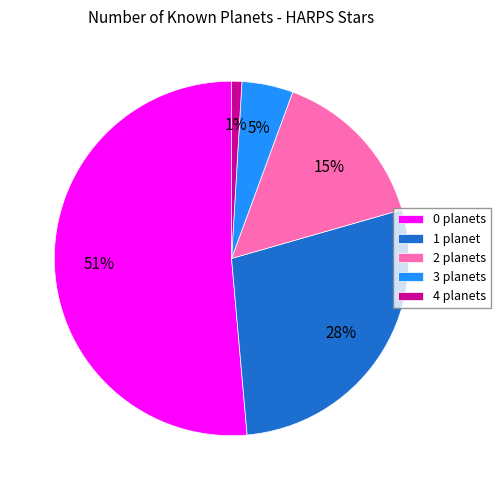

How many segments does this pie chart have?

5